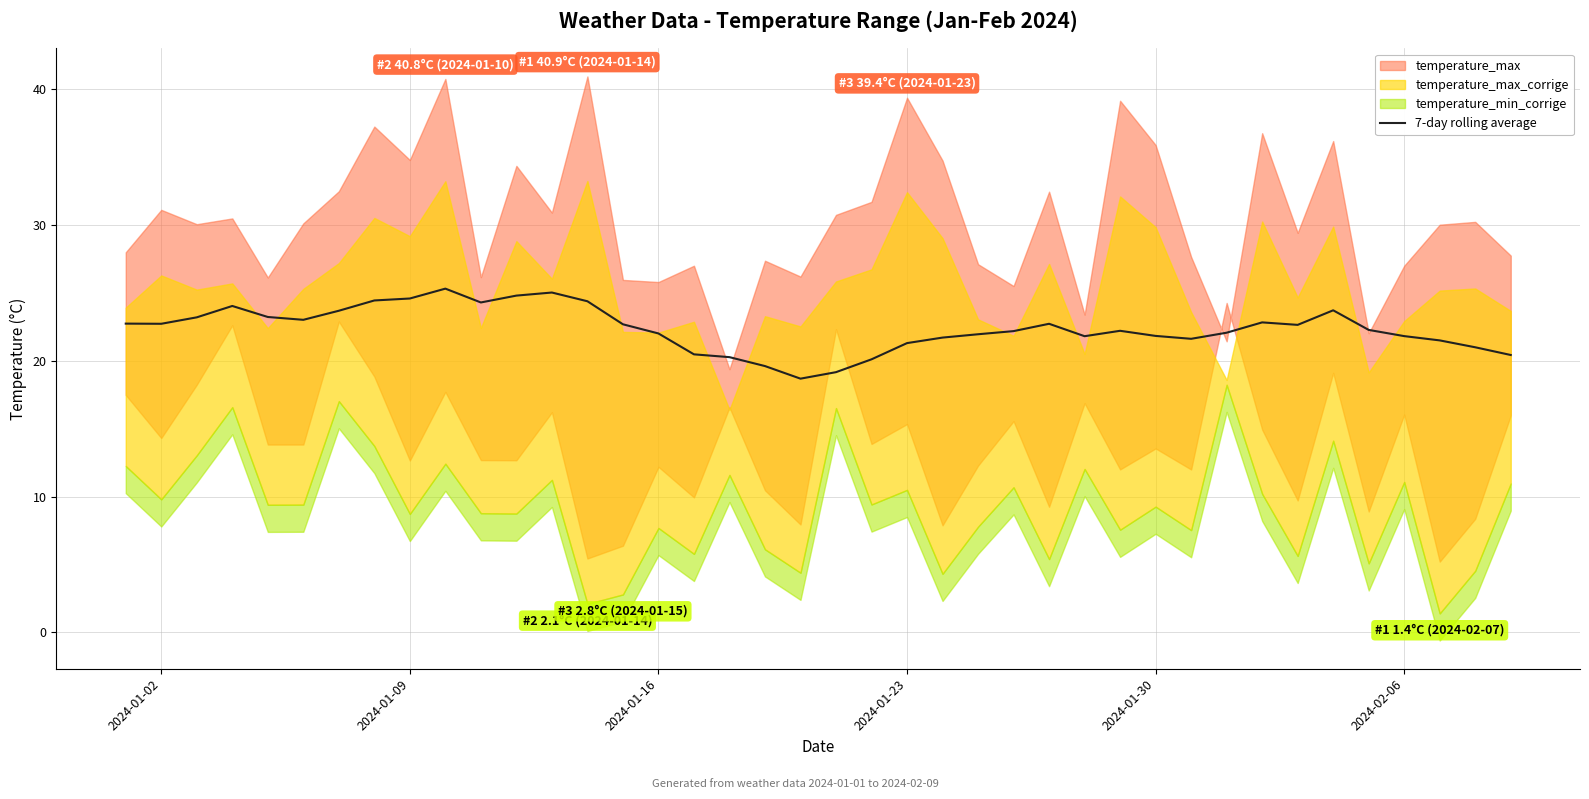

The 7-day rolling average series shows 24.6 at 2024-01-09. True or false?

True